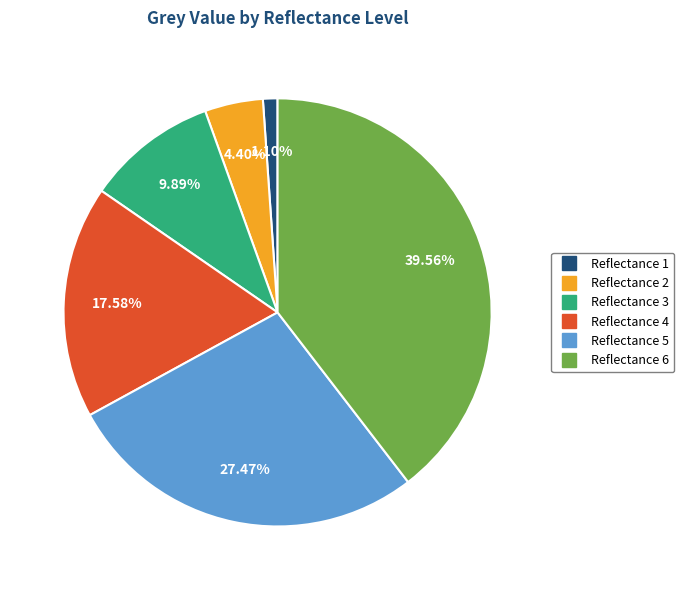

Does any single category account for the majority?

No